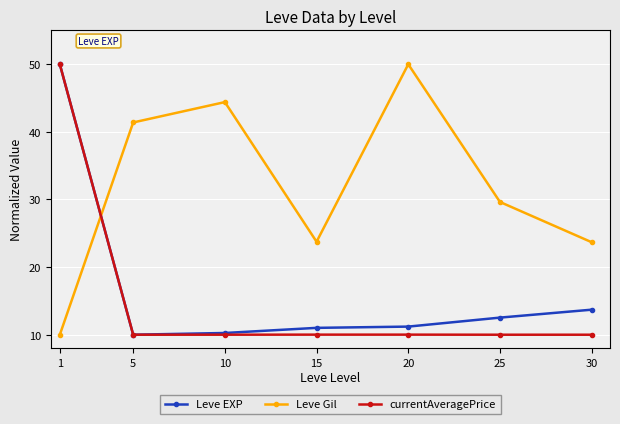

What is the value of the Leve Gil point at the 2nd from the left?

41.4